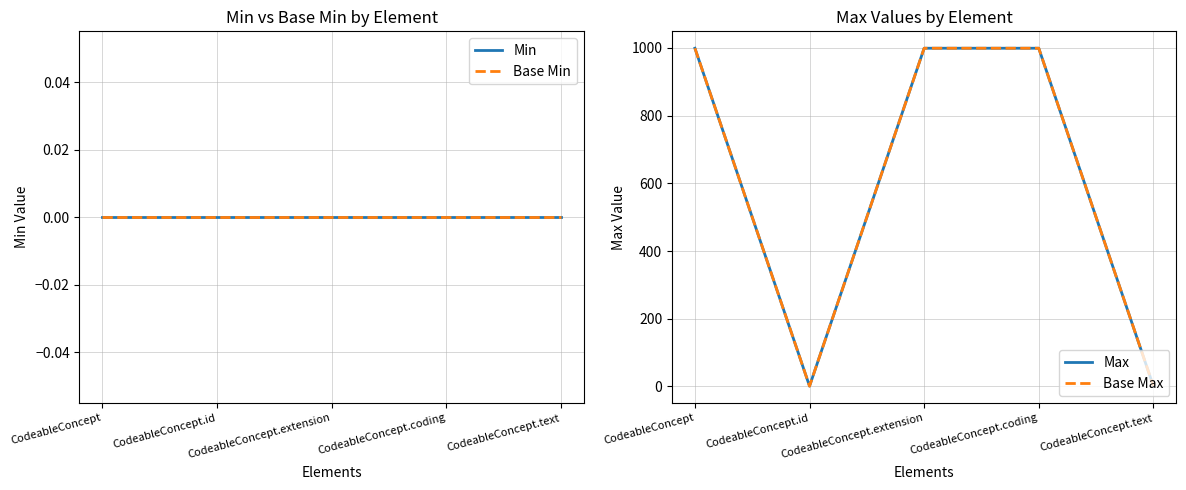

What position from the right is CodeableConcept.text?

1